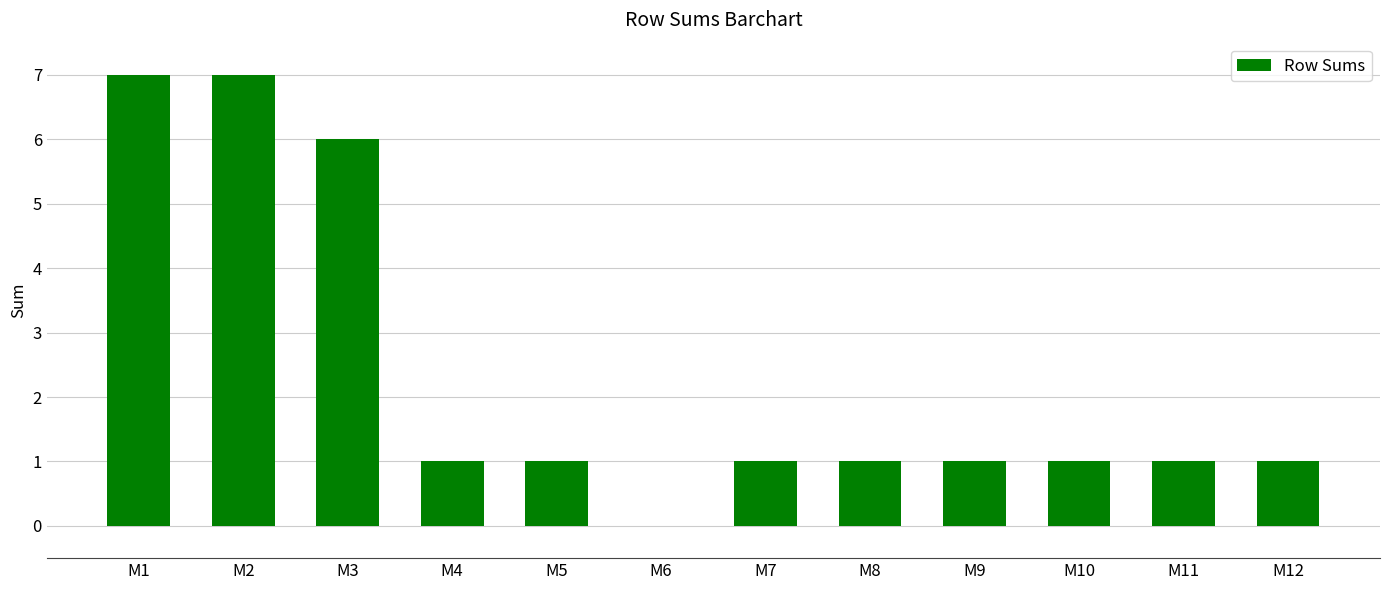

Reading left to right, what are all the values shown in this chart?

7	7	6	1	1	0	1	1	1	1	1	1